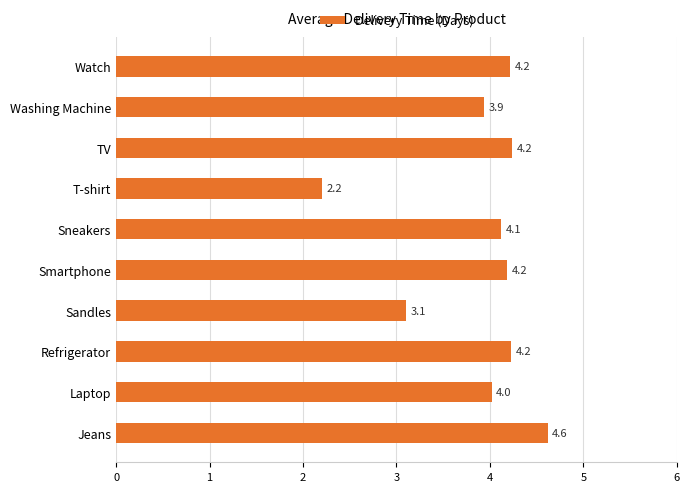

What is the difference between the maximum and minimum values?

2.4